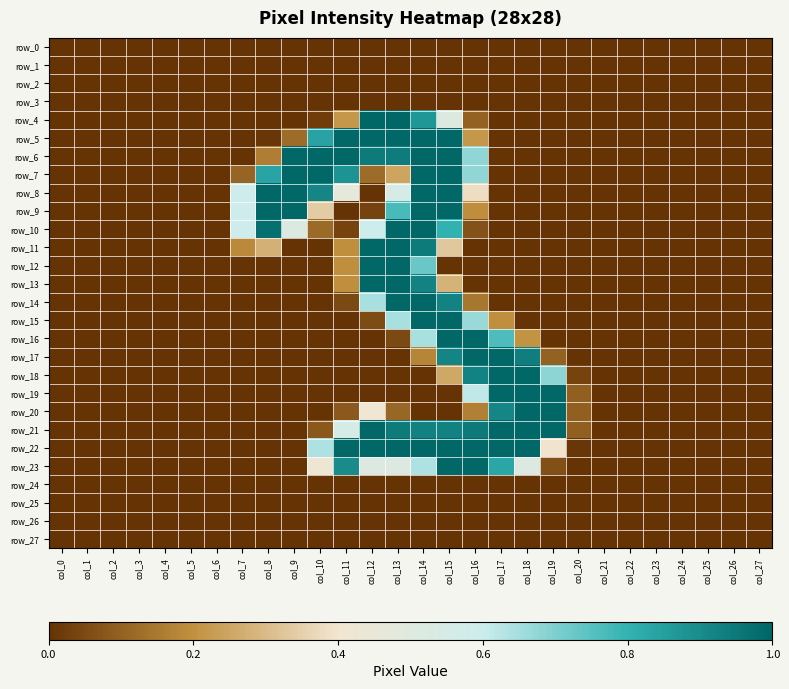

Is the value of row_9 at col_14 greater than the value of row_26 at col_2?

Yes